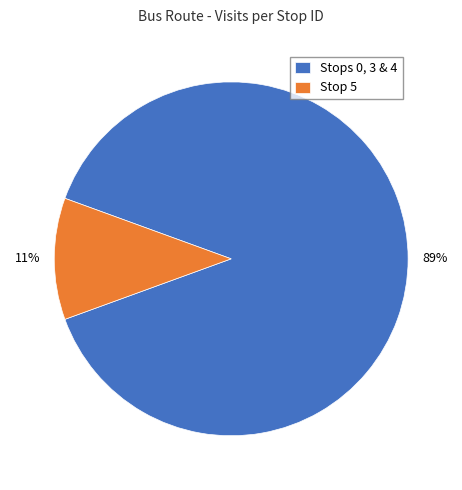

Rank the categories by value from lowest to highest.

Stop 5, Stops 0, 3 & 4